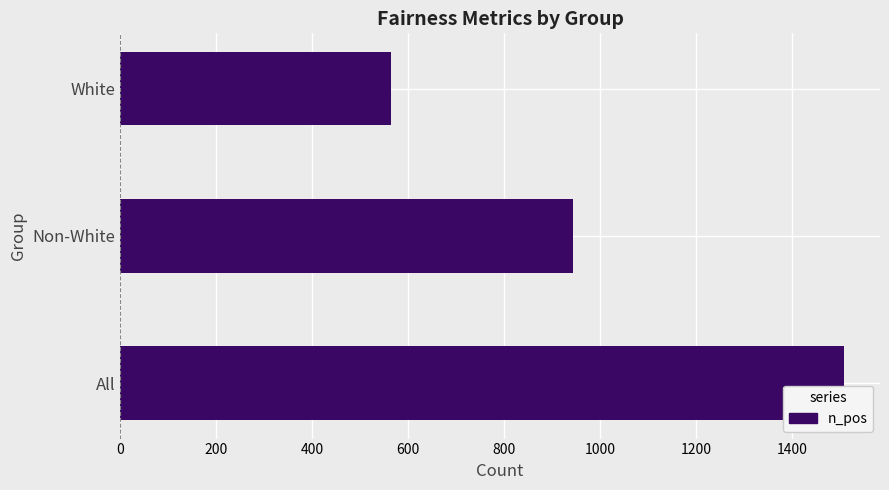

Reading bottom to top, list all the values displayed in this chart.

1508	944	564